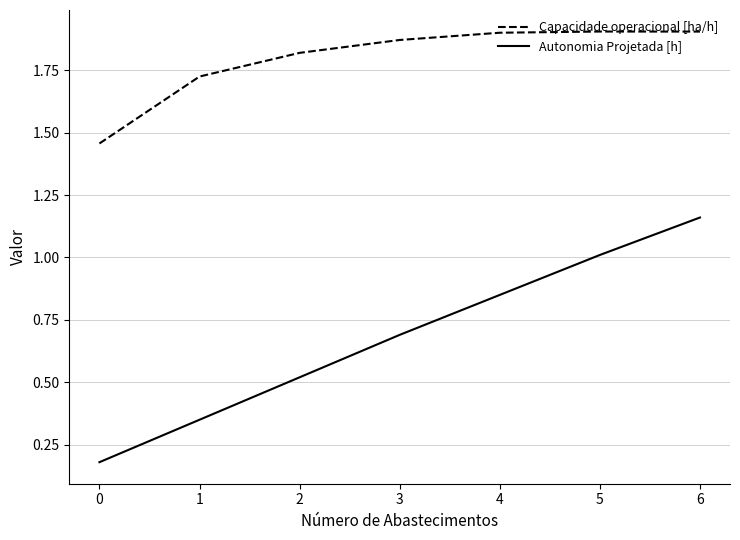

True or false: Capacidade operacional [ha/h] has more than 1 points higher than both neighbors.

False